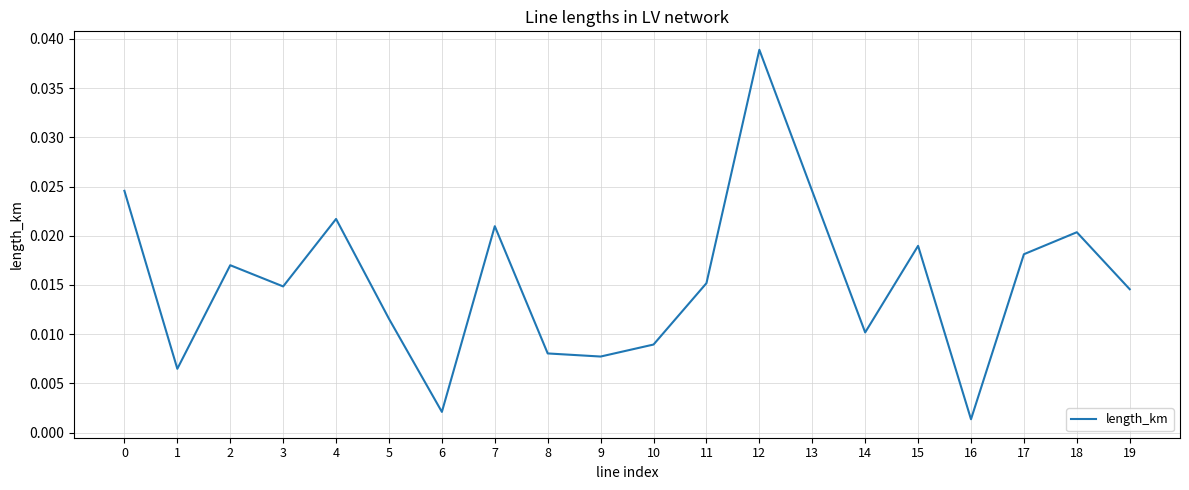

Which has a higher value, 17 or 15?

15